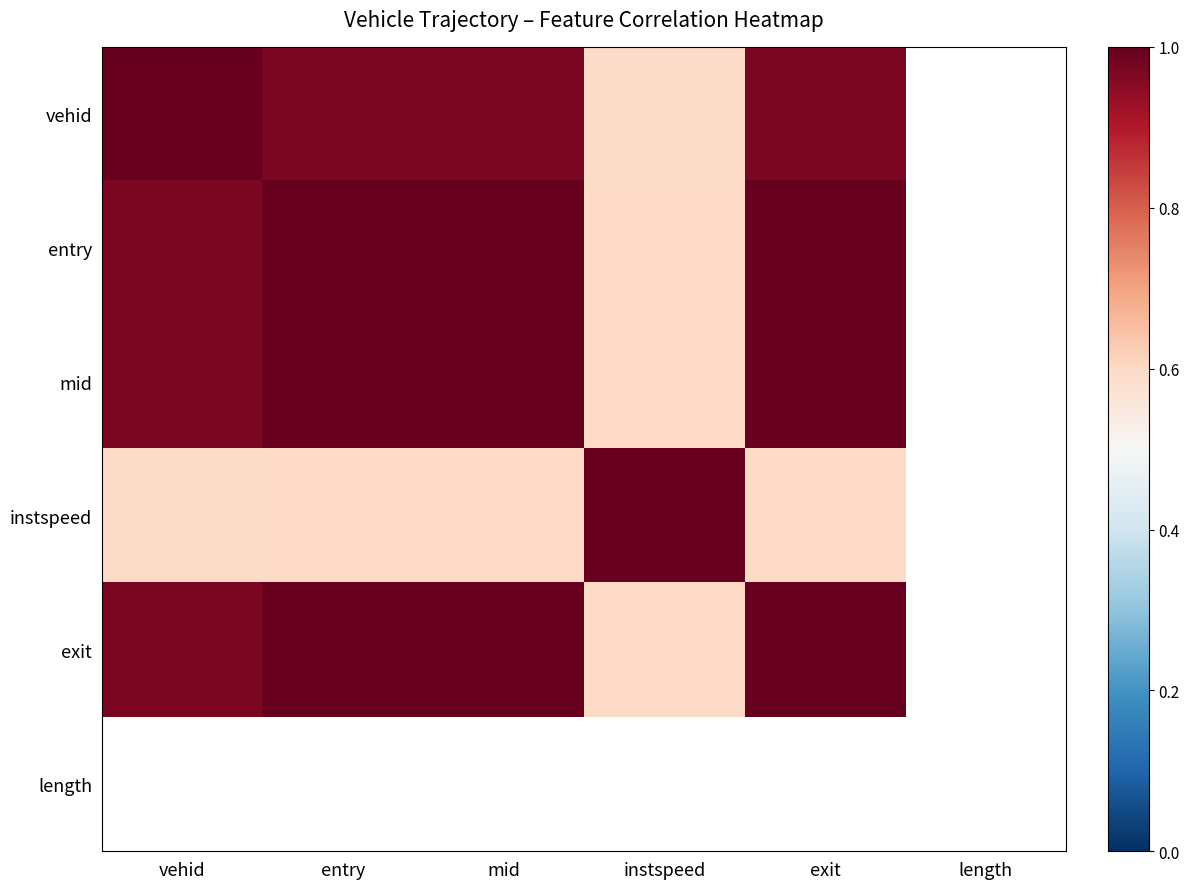

What is the difference between the maximum and minimum values in the instspeed series?

0.4